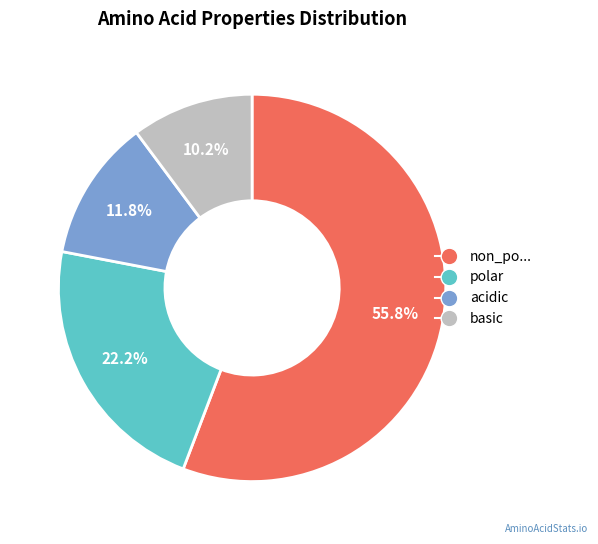

Rank the categories by value from highest to lowest.

non_po..., polar, acidic, basic